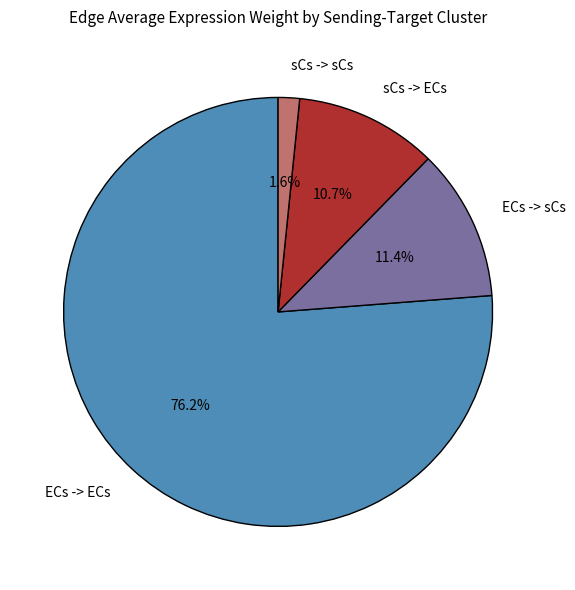

True or false: ECs -> ECs accounts for 89% of the total.

False